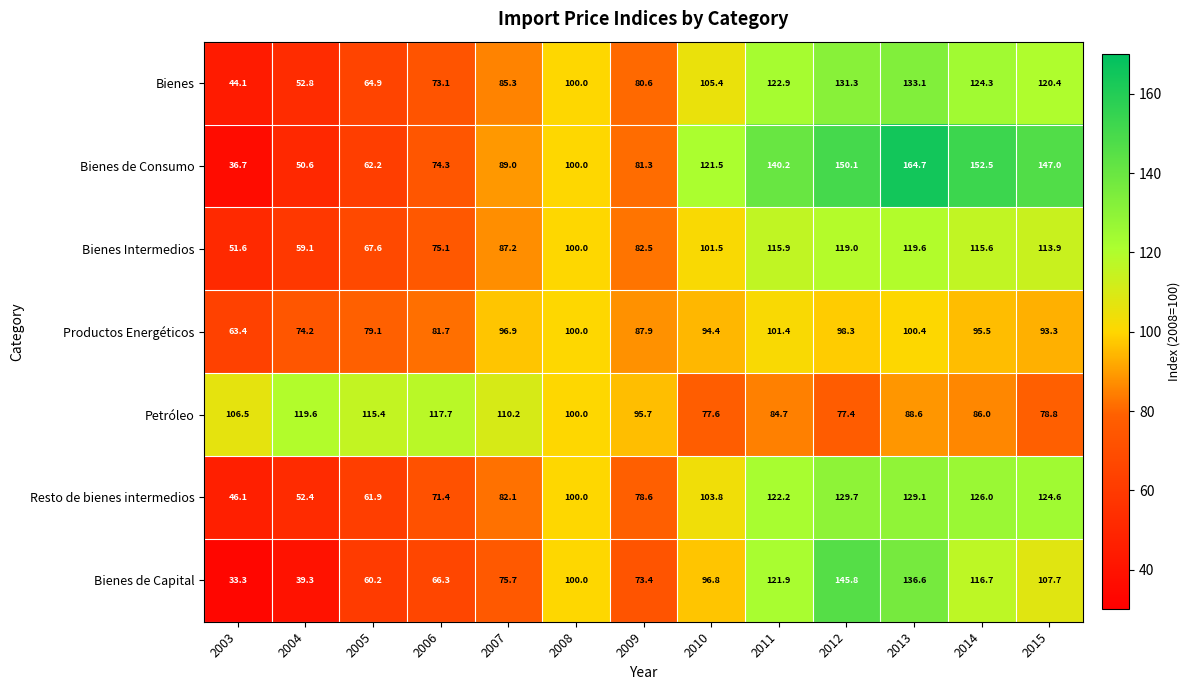

What is the difference between the Resto de bienes intermedios values at 2006 and 2015?

53.2